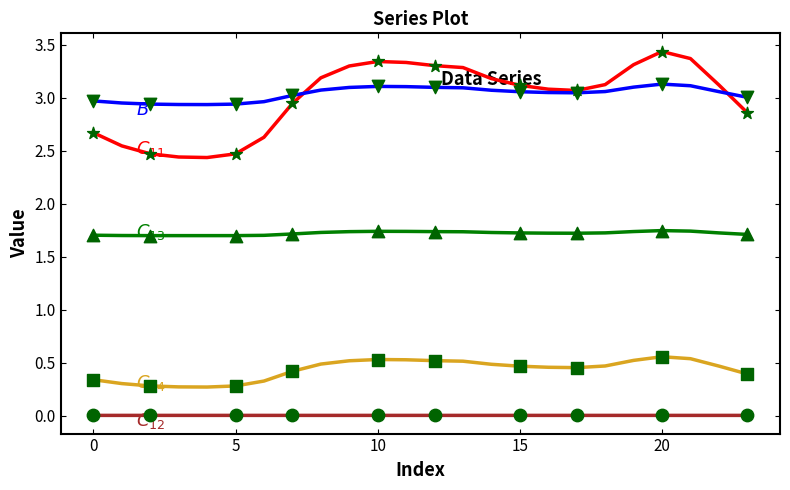

What is the greatest value displayed?

3.4